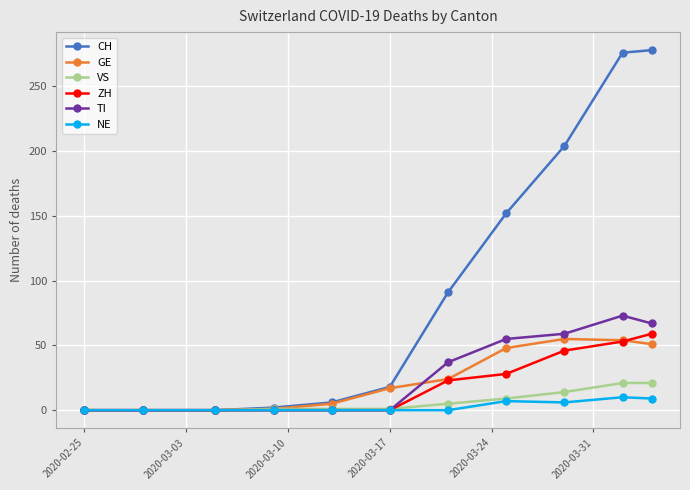

What is the greatest value displayed?

278